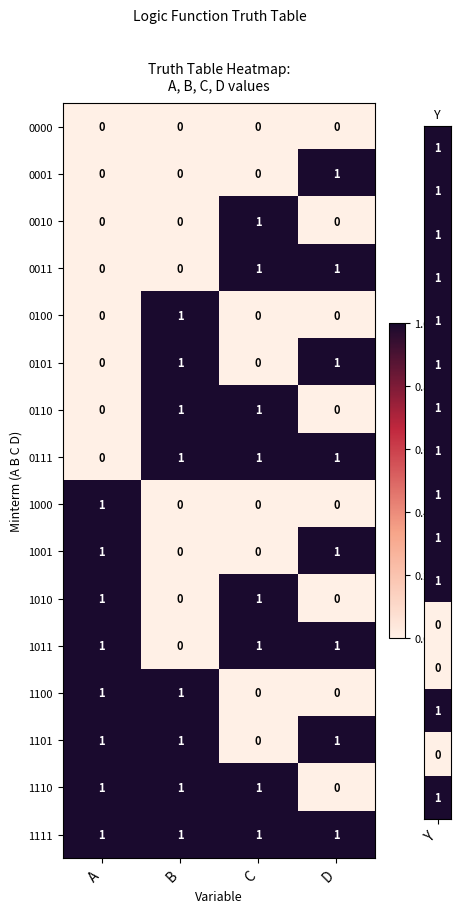

How many values in 1010 are above zero?

2